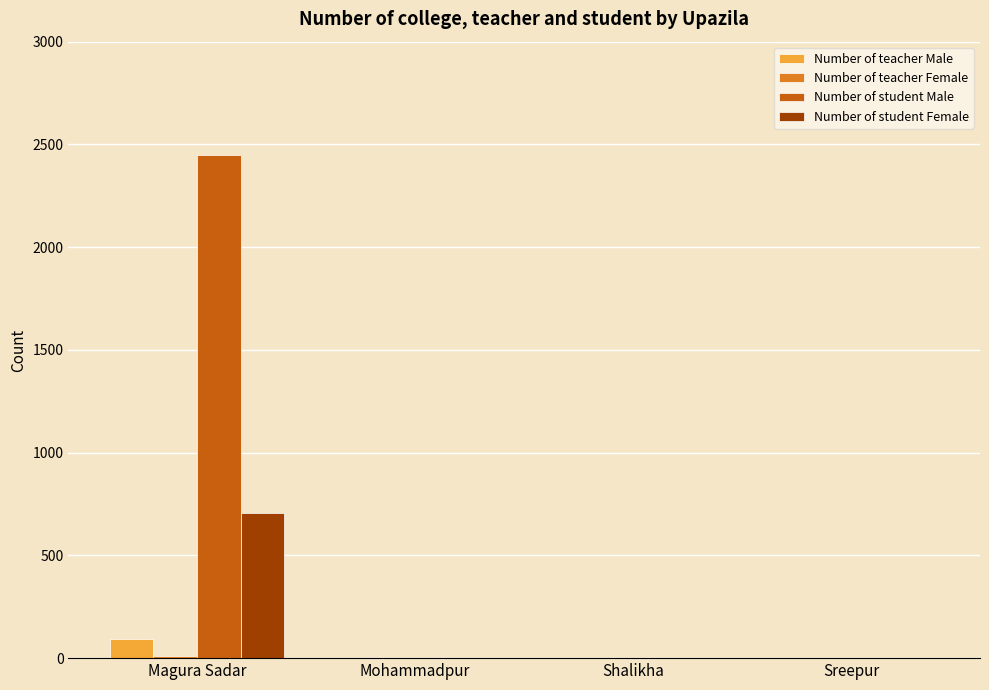

What is the highest value of the Number of teacher Male series?

91